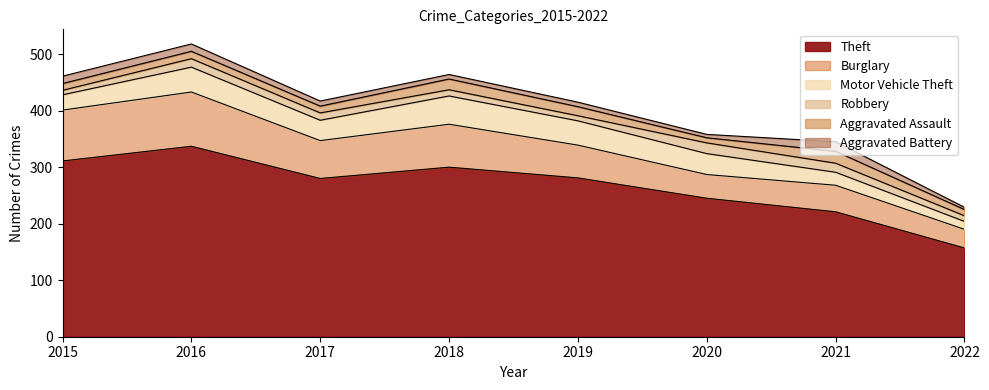

How many interior local valleys does the Theft series have?

1